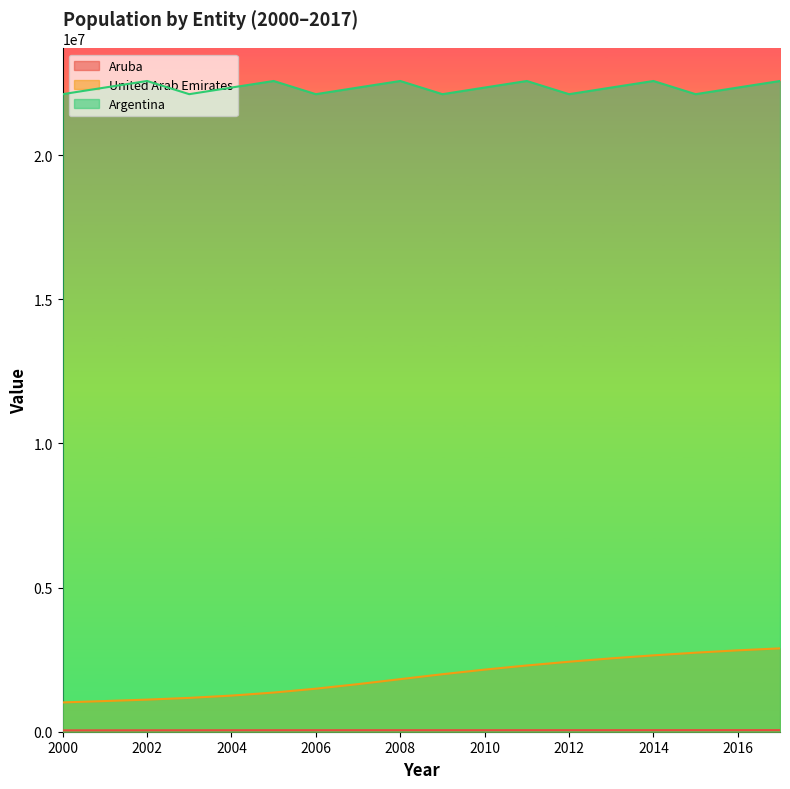

Reading right to left, extract all data points from this chart.

Aruba: 55331	55048	54743	54407	54047	53692	53400	53202	53114	53107	53084	52897	52456	51712	50707	49506	48252	47012
United Arab Emirates: 2891723	2823143	2742043	2648903	2544752	2428282	2298030	2154029	1994692	1823380	1651186	1492805	1358724	1253342	1173726	1113820	1063982	1016930
Argentina: 22572521	22344847	22115261	22572521	22344847	22115261	22572521	22344847	22115261	22572521	22344847	22115261	22572521	22344847	22115261	22572521	22344847	22115261